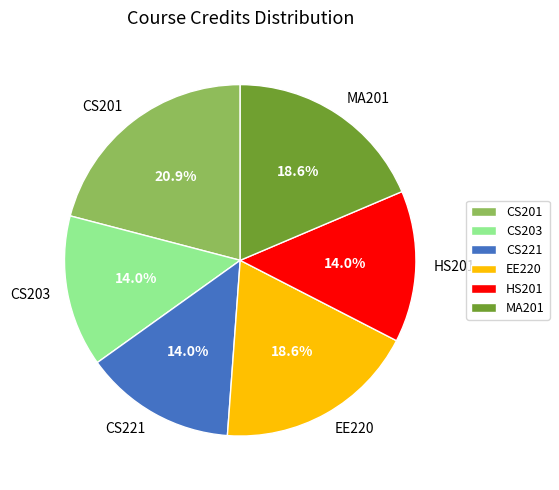

Count the number of slices in the pie.

6